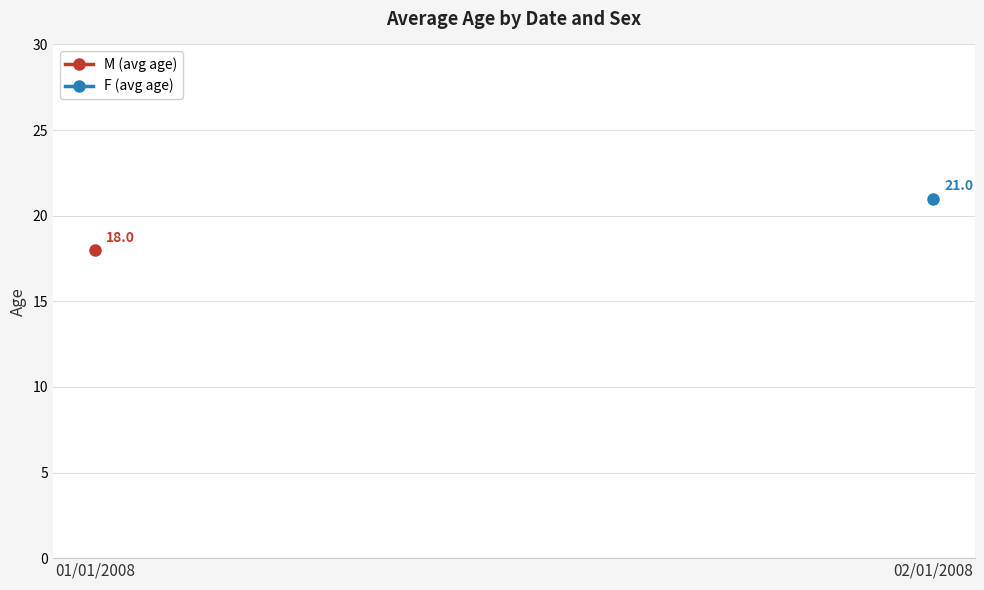

At how many categories does at least one series exceed 20?

1